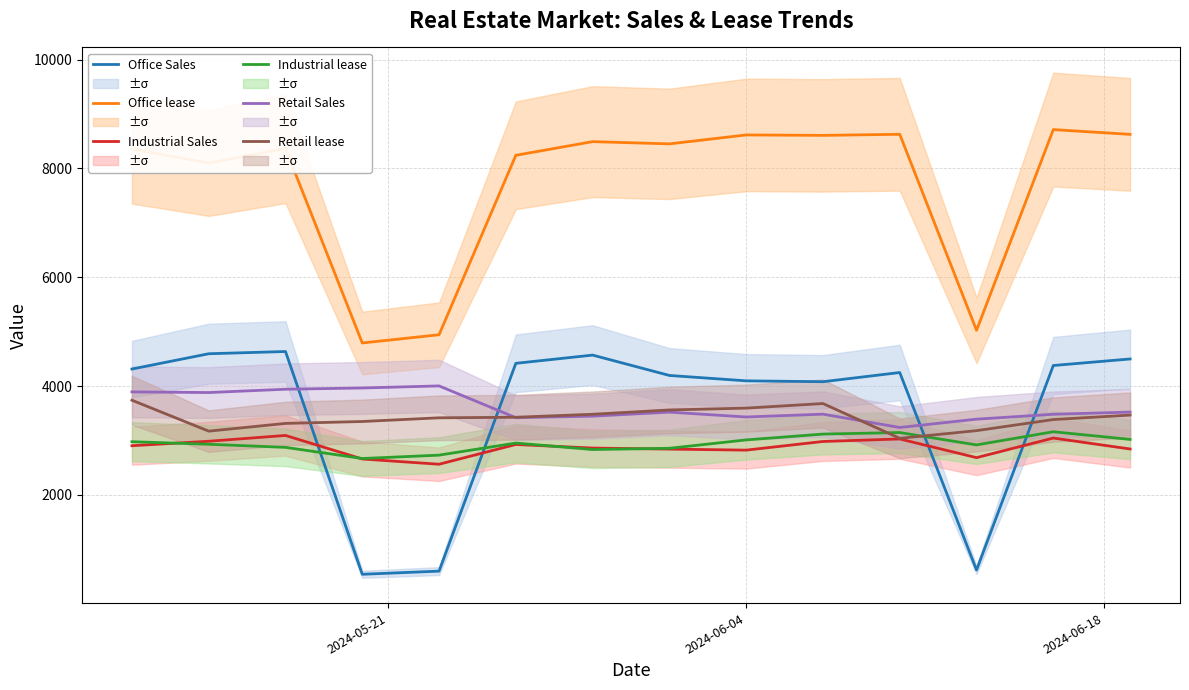

What is the highest value of the Office Sales series?

4636